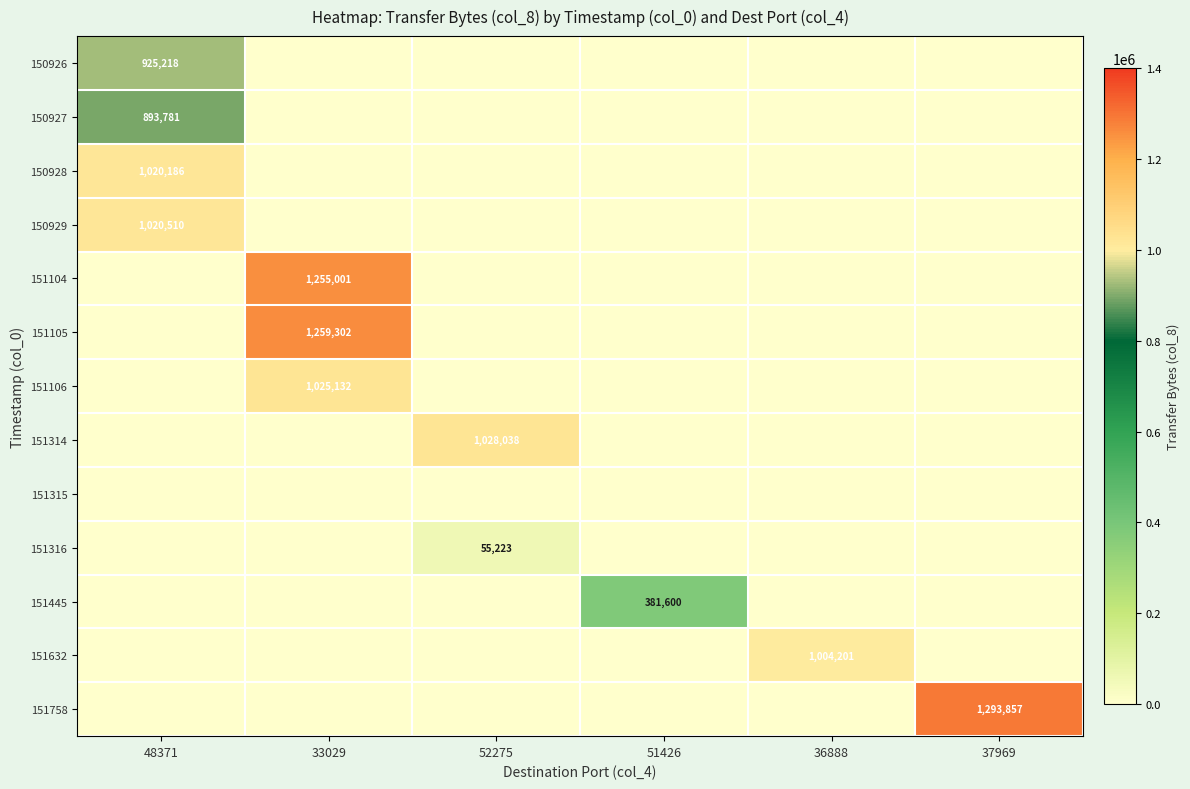

Is it true that 151758 equals 1293857 at 37969?

True